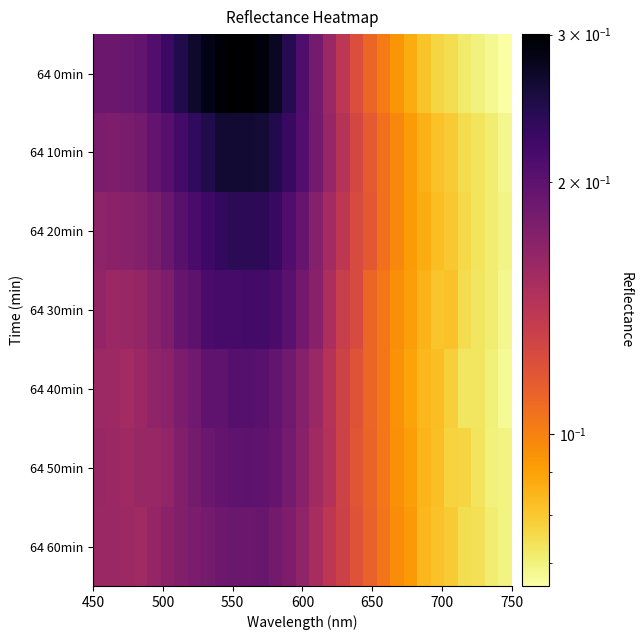

Rank the series by their maximum value, from lowest to highest.

64 60min, 64 50min, 64 40min, 64 30min, 64 20min, 64 10min, 64 0min